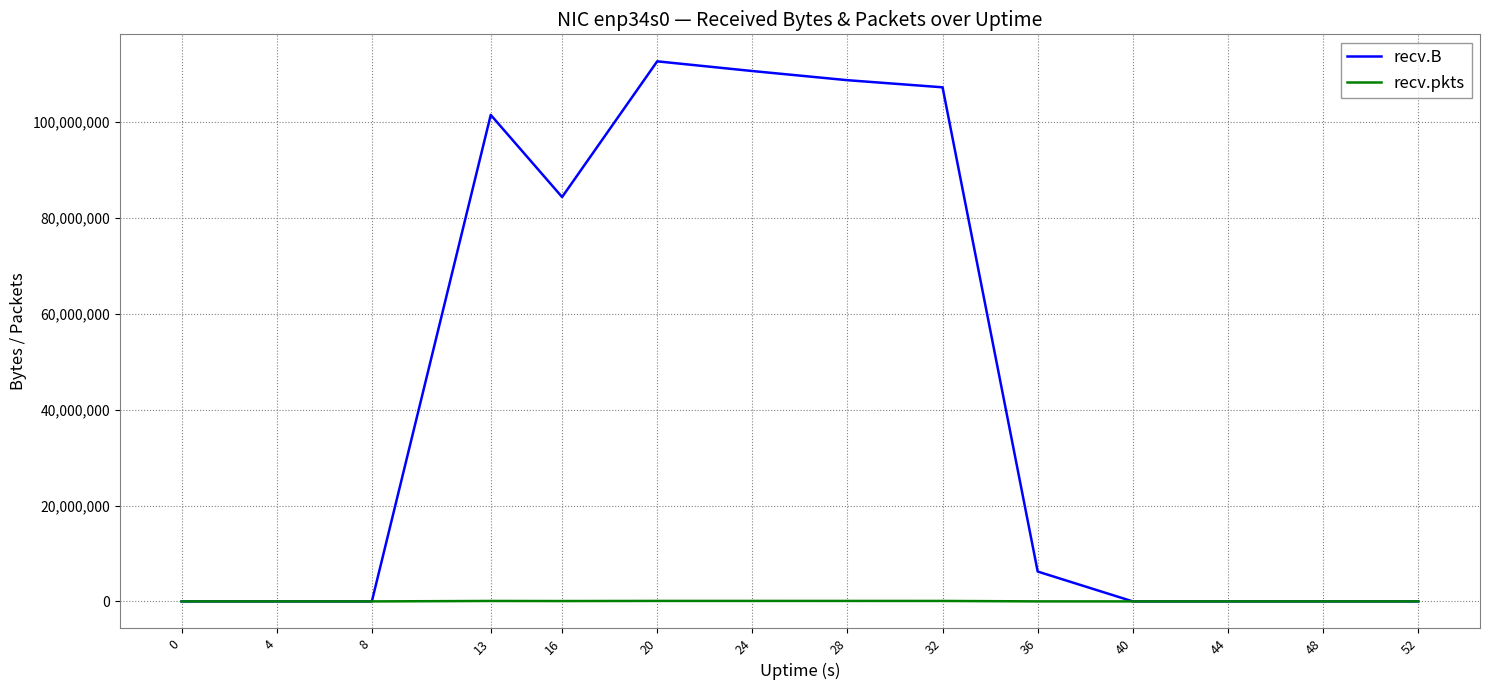

Which series has the largest total across all categories?

recv.B